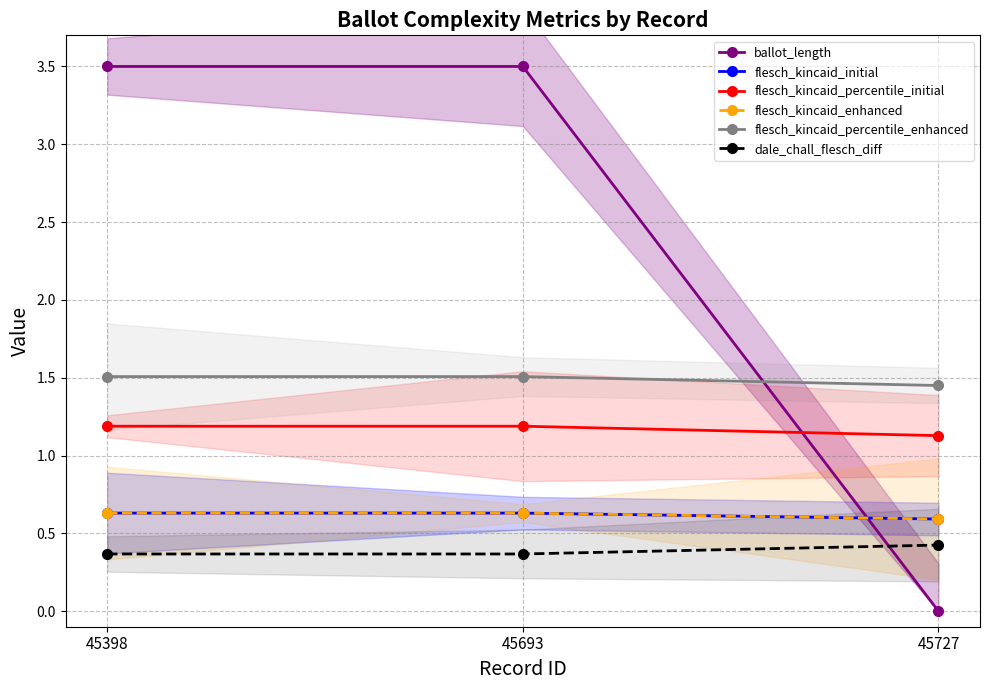

What is the difference between the second highest and minimum values in the flesch_kincaid_percentile_enhanced series?

0.1